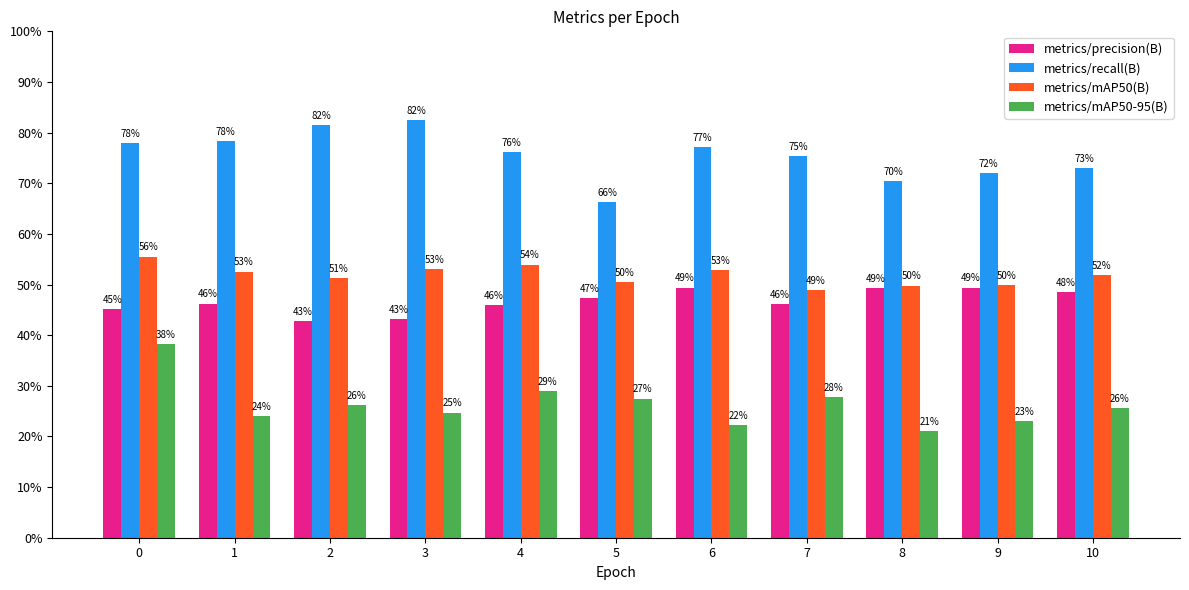

Reading right to left, what are all the values shown in this chart?

metrics/precision(B): 10=0.5	9=0.5	8=0.5	7=0.5	6=0.5	5=0.5	4=0.5	3=0.4	2=0.4	1=0.5	0=0.5
metrics/recall(B): 10=0.7	9=0.7	8=0.7	7=0.8	6=0.8	5=0.7	4=0.8	3=0.8	2=0.8	1=0.8	0=0.8
metrics/mAP50(B): 10=0.5	9=0.5	8=0.5	7=0.5	6=0.5	5=0.5	4=0.5	3=0.5	2=0.5	1=0.5	0=0.6
metrics/mAP50-95(B): 10=0.3	9=0.2	8=0.2	7=0.3	6=0.2	5=0.3	4=0.3	3=0.2	2=0.3	1=0.2	0=0.4